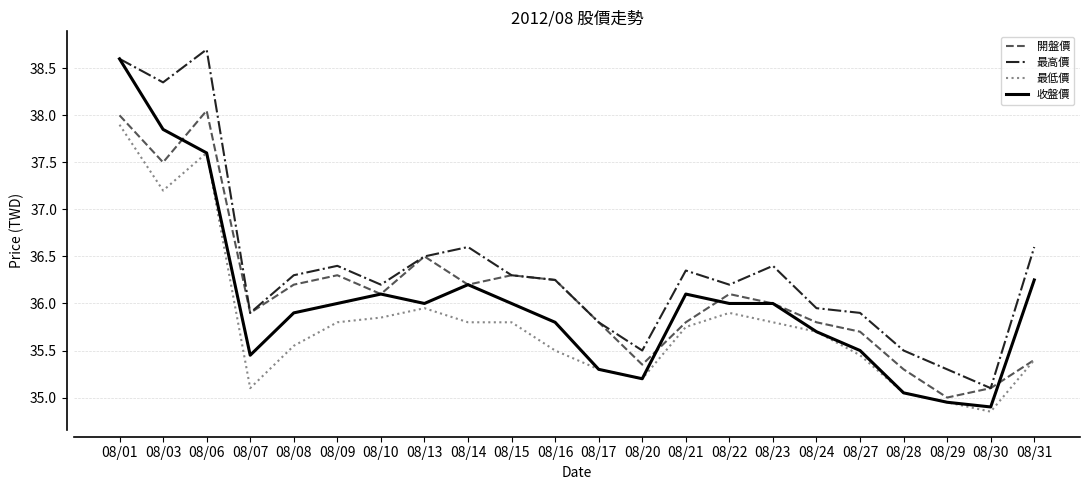

List the series in order of their peak value, highest first.

最高價, 收盤價, 開盤價, 最低價